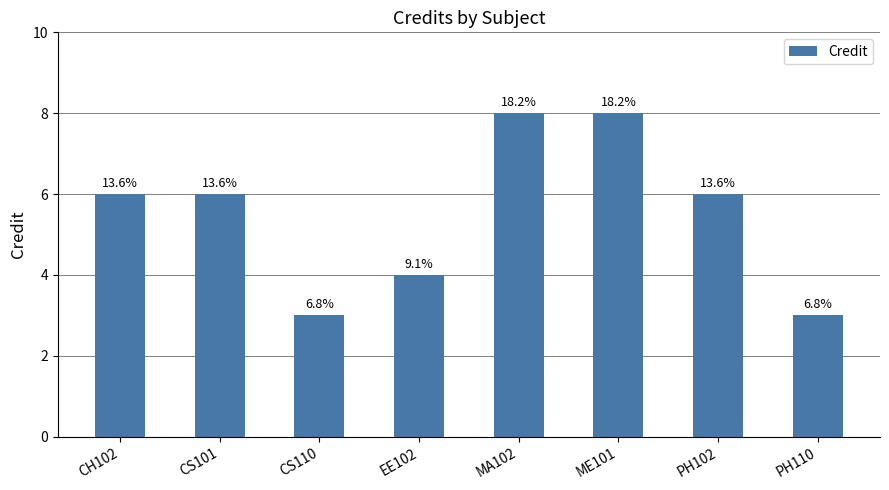

What position from the left is MA102?

5